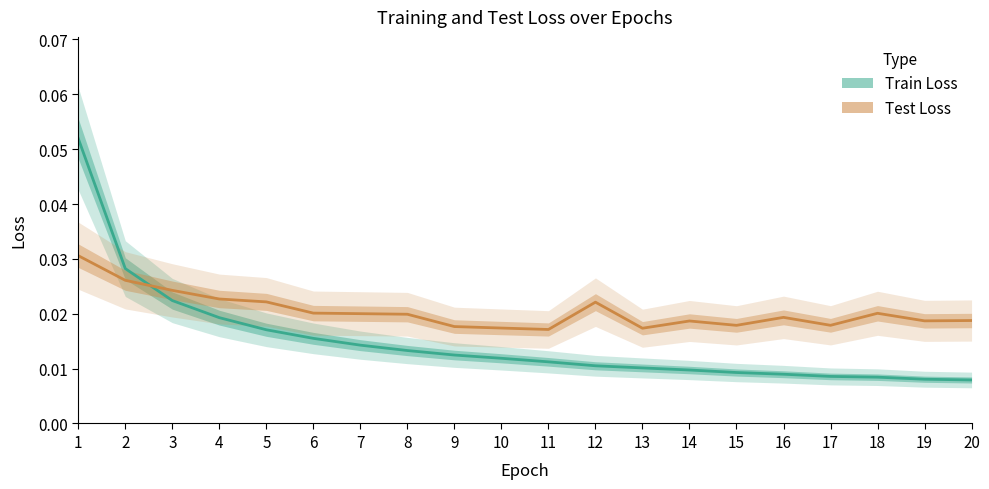

Reading left to right, list all the values displayed in this chart.

Train Loss: 1=0.1	2=0.0	3=0.0	4=0.0	5=0.0	6=0.0	7=0.0	8=0.0	9=0.0	10=0.0	11=0.0	12=0.0	13=0.0	14=0.0	15=0.0	16=0.0	17=0.0	18=0.0	19=0.0	20=0.0
Test Loss: 1=0.0	2=0.0	3=0.0	4=0.0	5=0.0	6=0.0	7=0.0	8=0.0	9=0.0	10=0.0	11=0.0	12=0.0	13=0.0	14=0.0	15=0.0	16=0.0	17=0.0	18=0.0	19=0.0	20=0.0